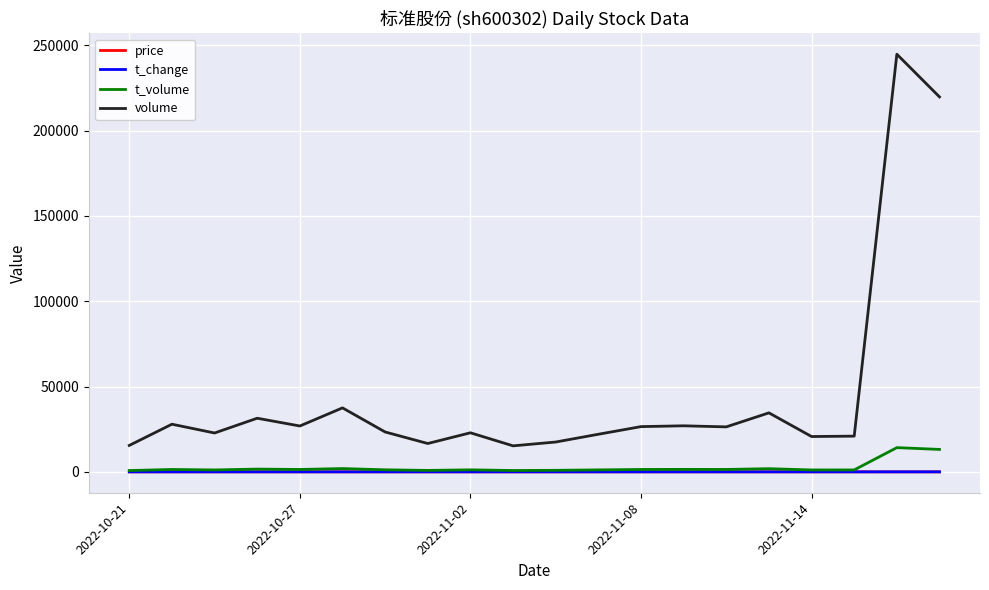

True or false: price and volume intersect in this chart.

False